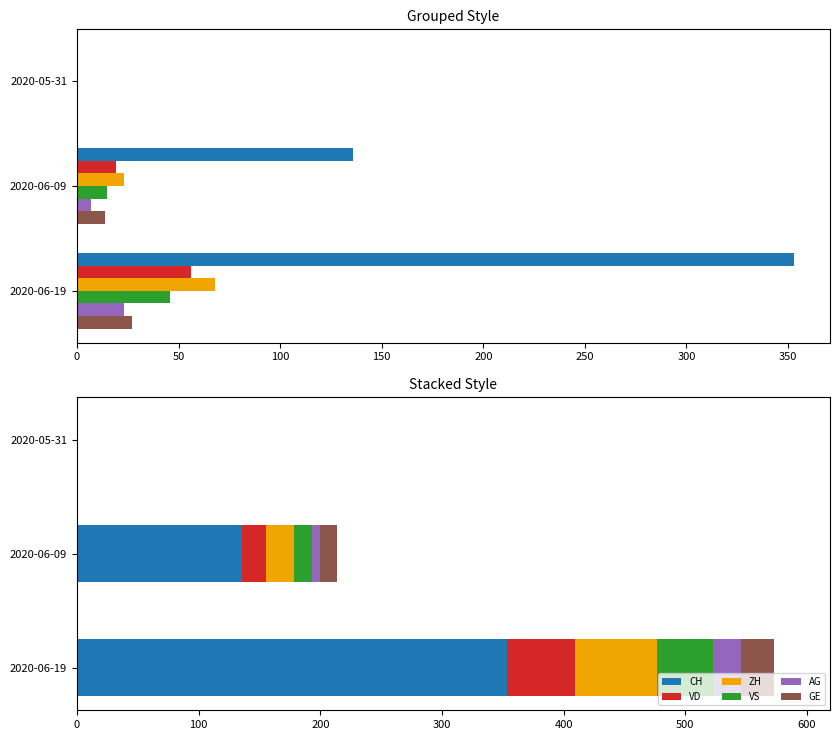

Which series changed the most between 2020-06-09 and 2020-06-19?

CH